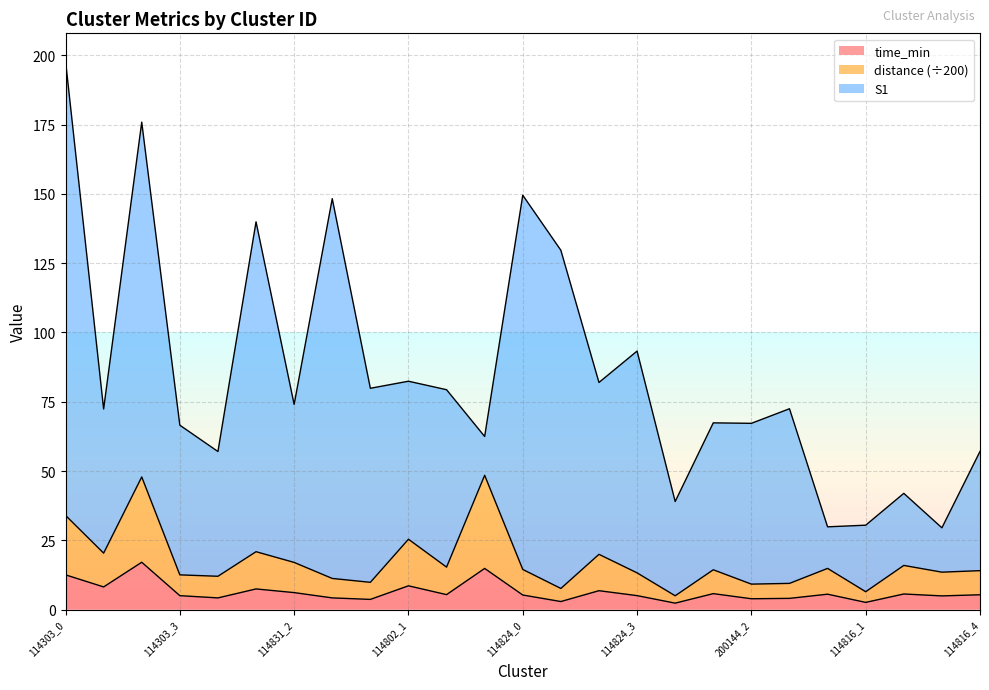

What is the maximum value for time_min?

17.1